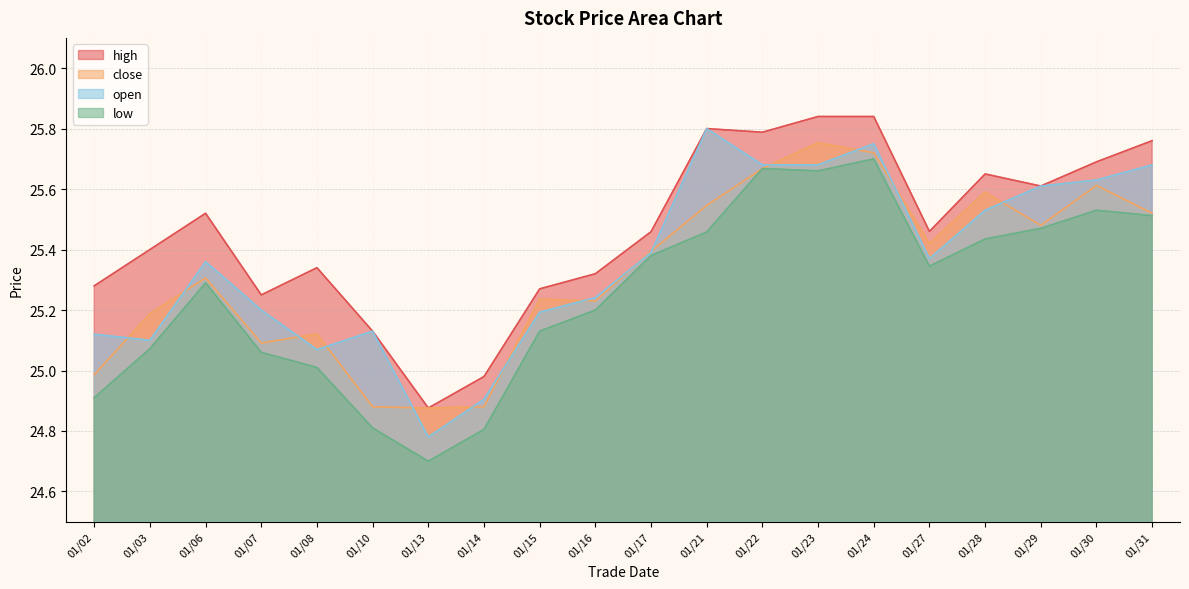

In low, how many points are lower than both neighbors (excluding endpoints)?

3